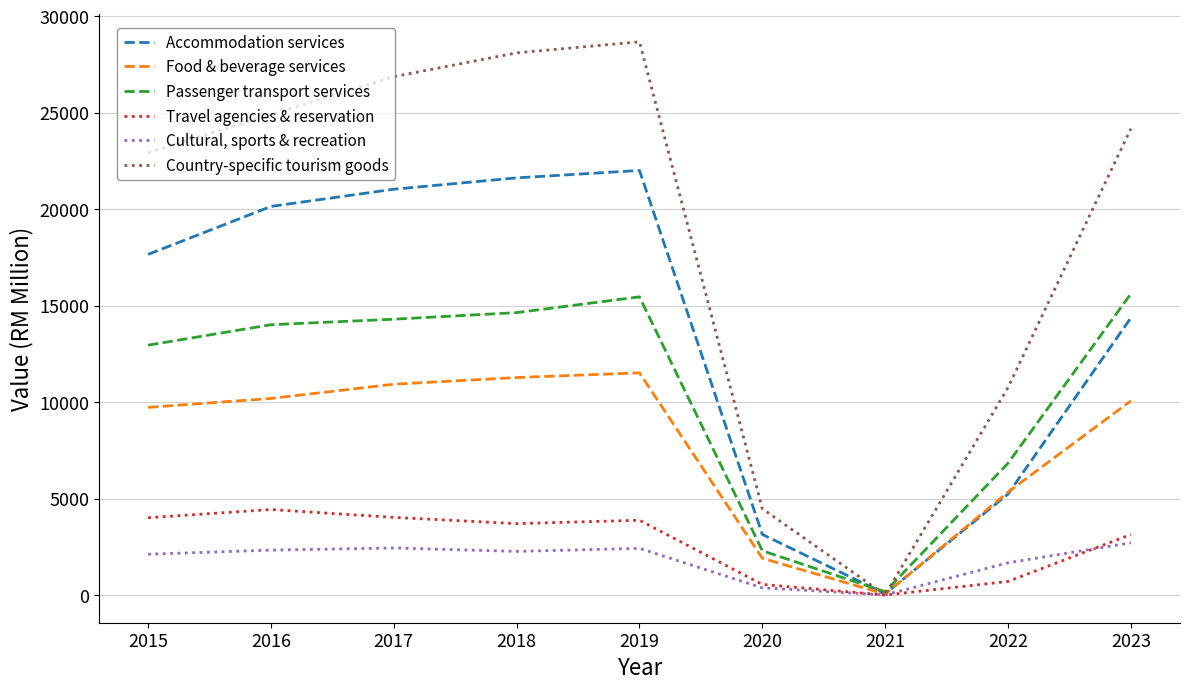

At which label does Cultural, sports & recreation reach its peak?

2023